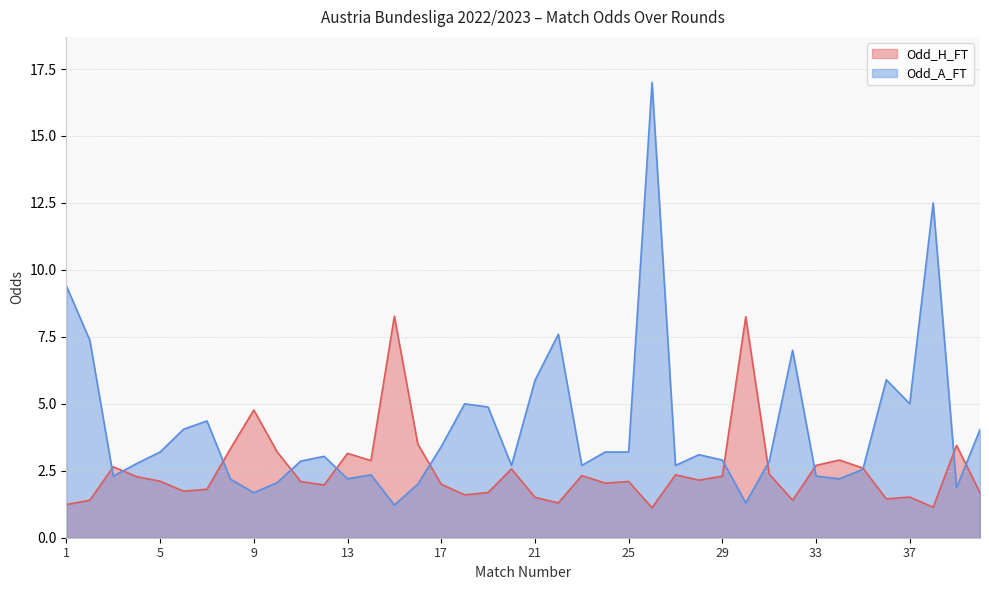

At how many categories does at least one series exceed 16?

1